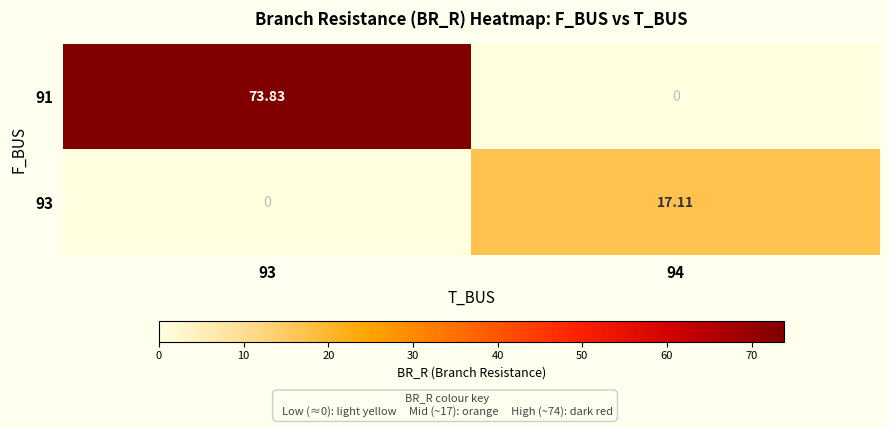

How many values in the 93 series are below 17?

1